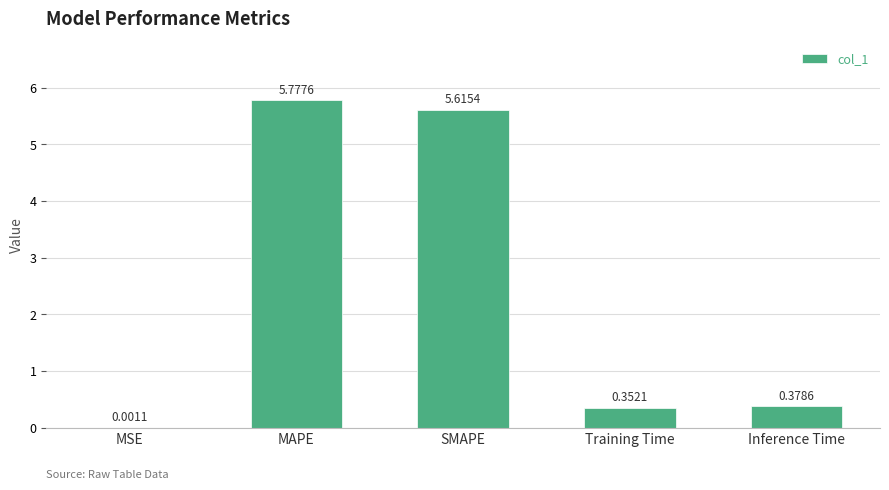

What is the sum of all values?

12.1